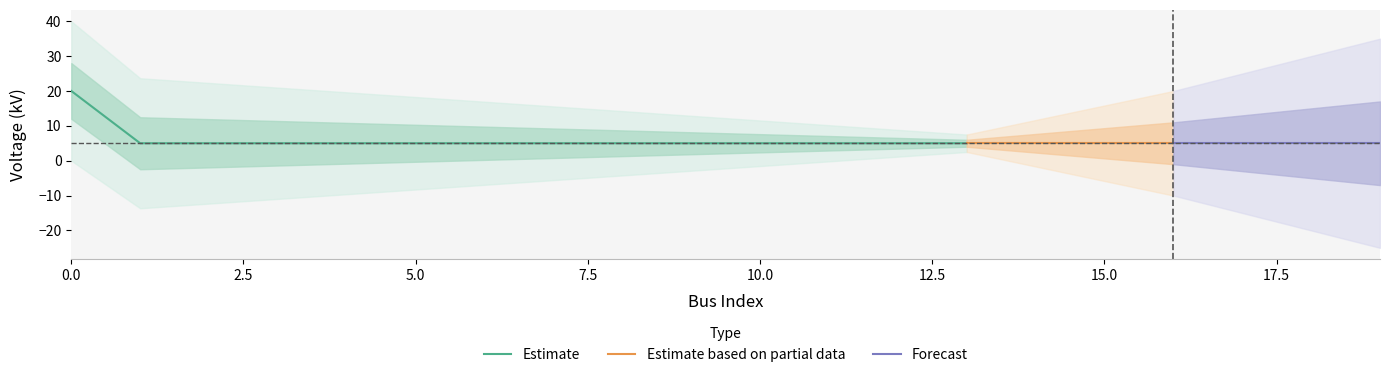

How many values exceed 5?

1